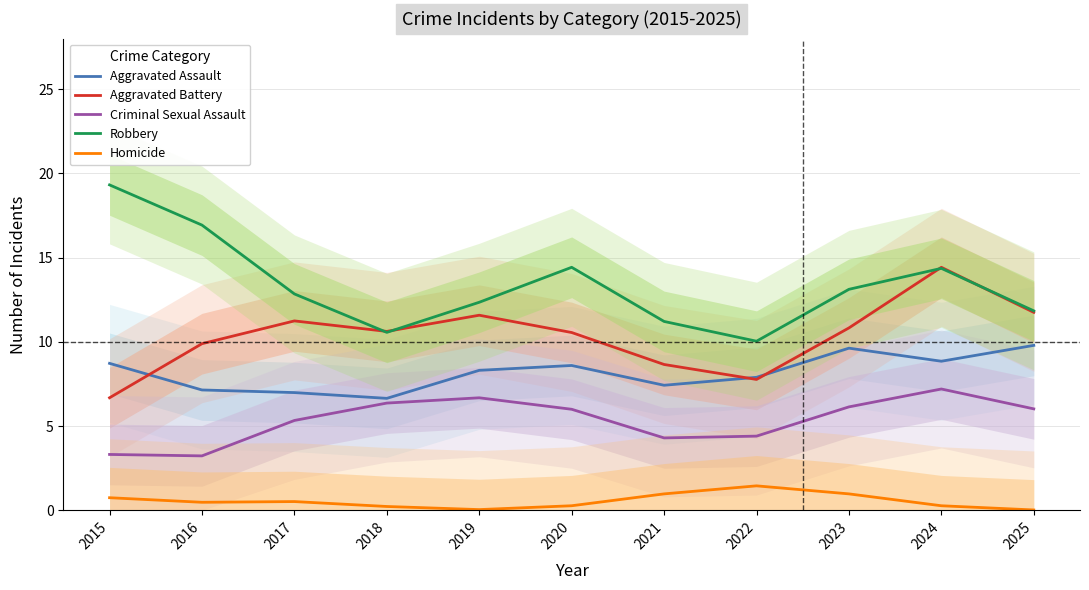

What is the total value across all series at 2020?

39.8